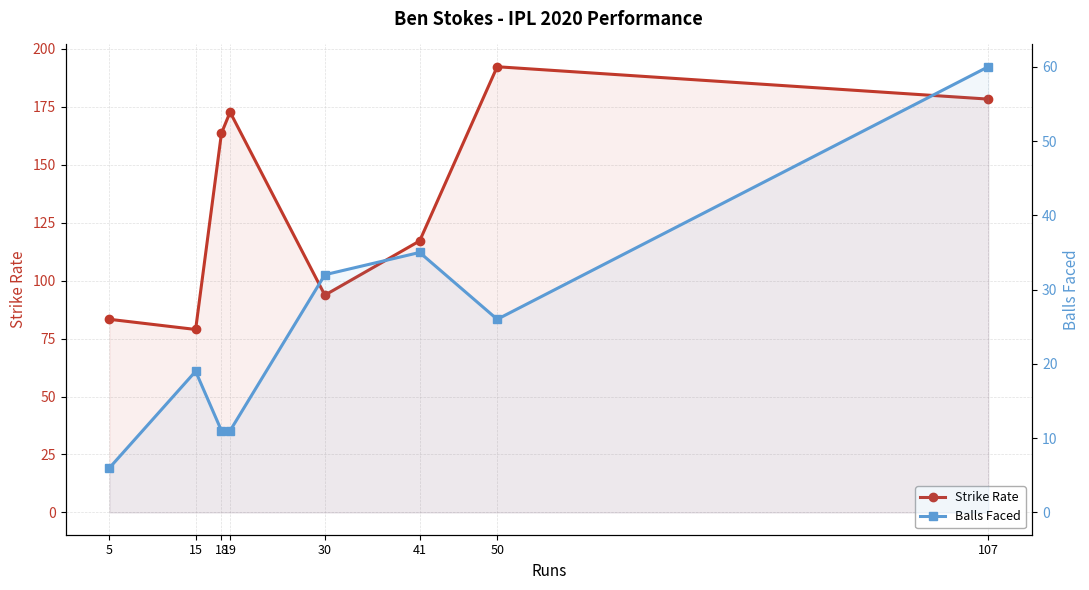

What is the total value across all series at 30?

125.8